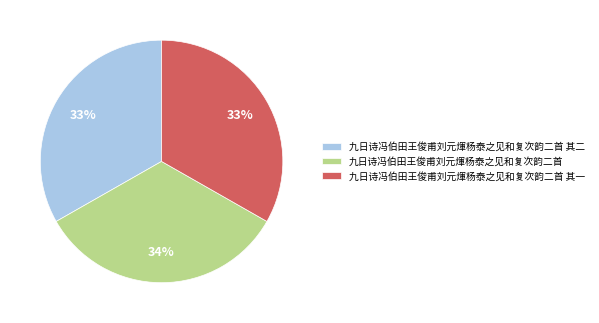

To the nearest percent, what is the combined percentage of 九日诗冯伯田王俊甫刘元煇杨泰之见和复次韵二首 其二 and 九日诗冯伯田王俊甫刘元煇杨泰之见和复次韵二首?

67%